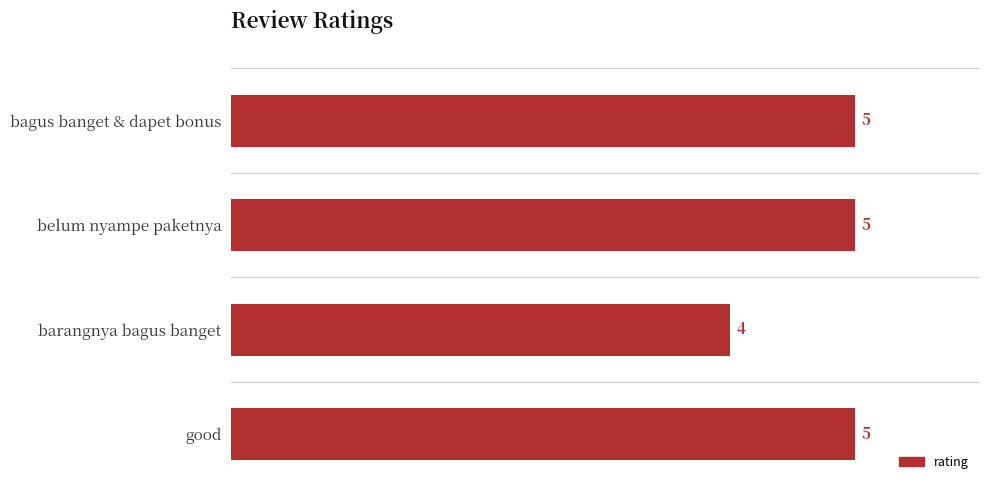

What position from the bottom is bagus banget & dapet bonus?

4